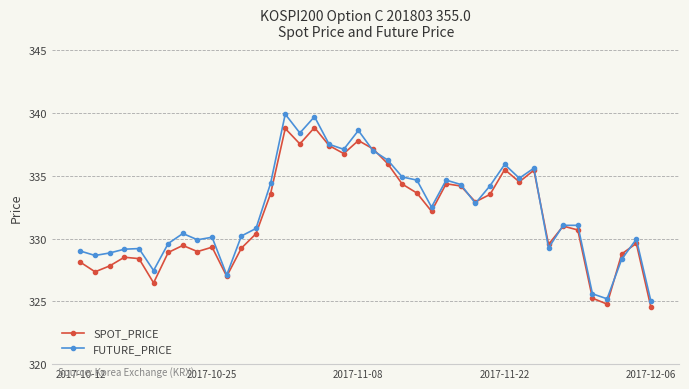

True or false: FUTURE_PRICE has more than 0 interior local peaks.

True